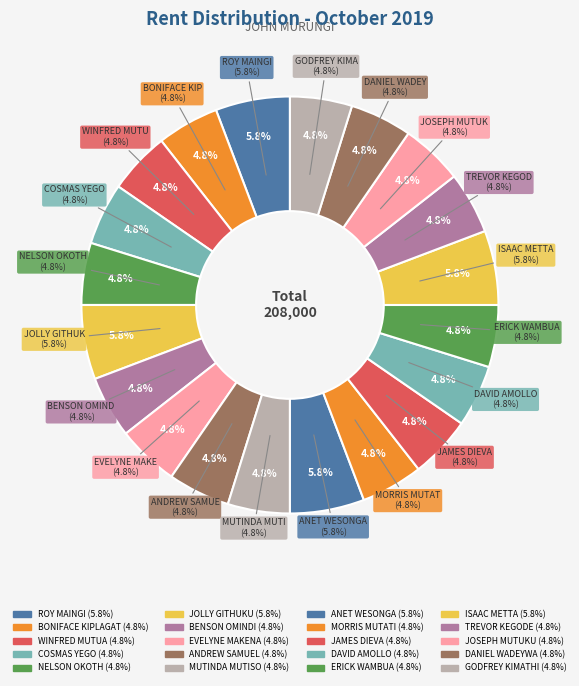

Is there any slice that represents more than half of the pie?

No